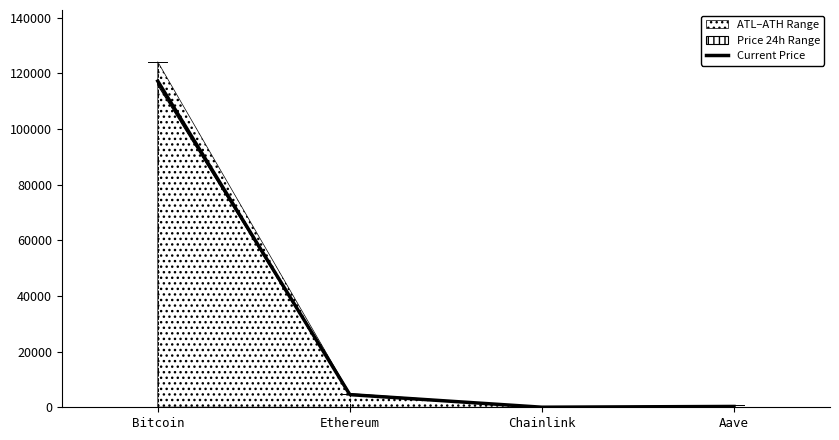

What position from the right is Chainlink?

2